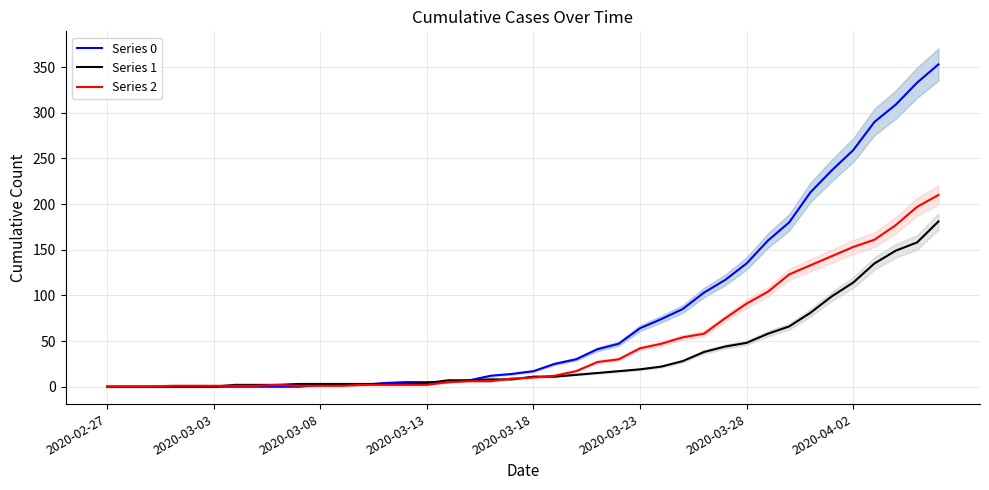

True or false: Series 1 has a value of 4 at 2020-03-23.

False